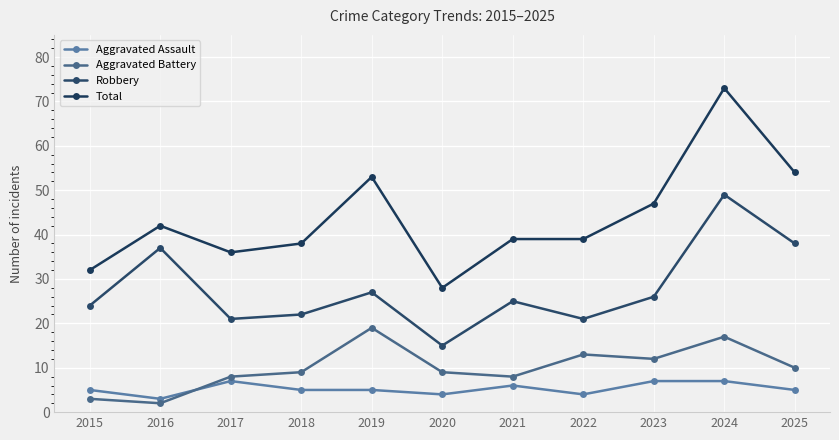

The Aggravated Battery series shows 9 at 2020. True or false?

True